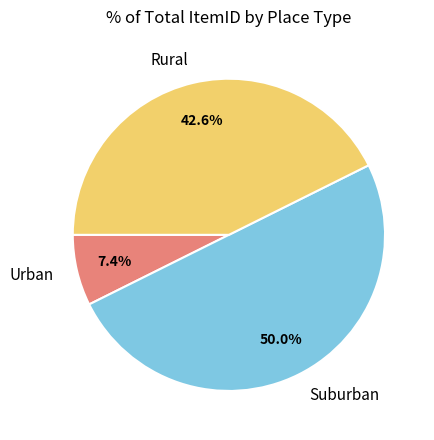

Rank the categories by value from highest to lowest.

Suburban, Rural, Urban